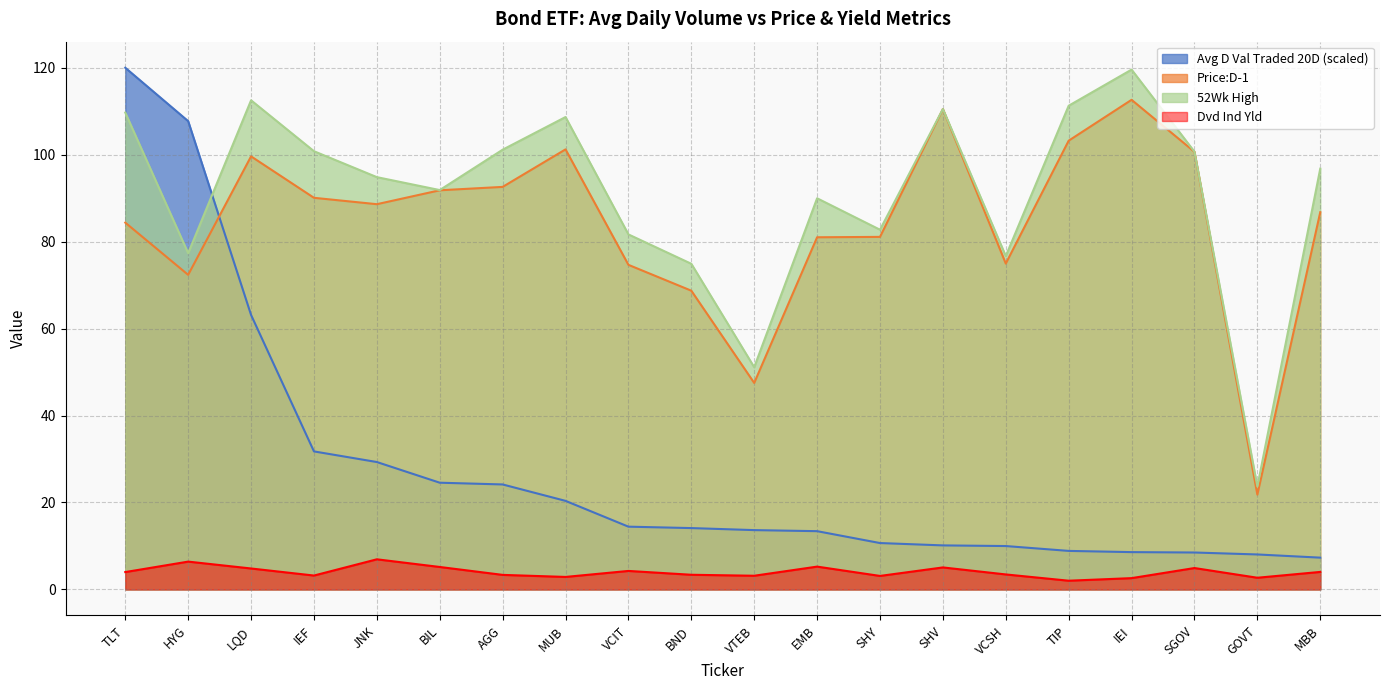

At which category is the sum across all series the highest?

TLT